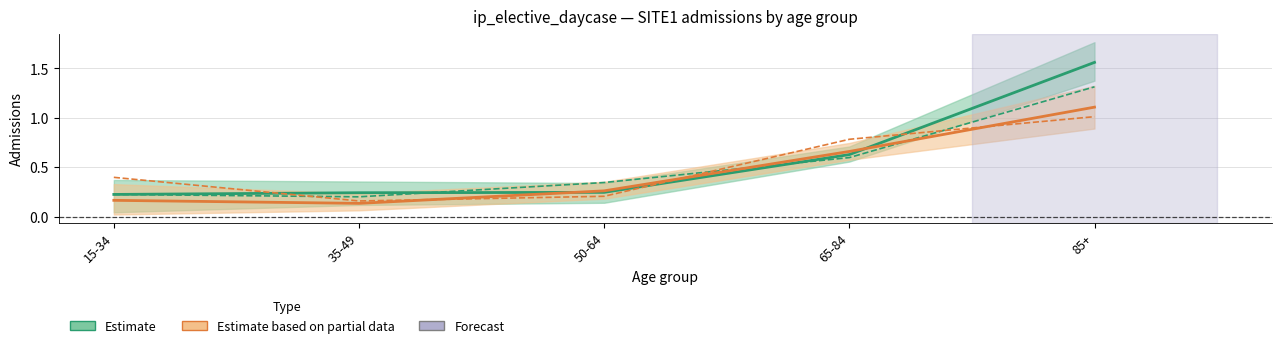

Rank the series at 85+ from highest to lowest value.

Estimate, Estimate based on partial data